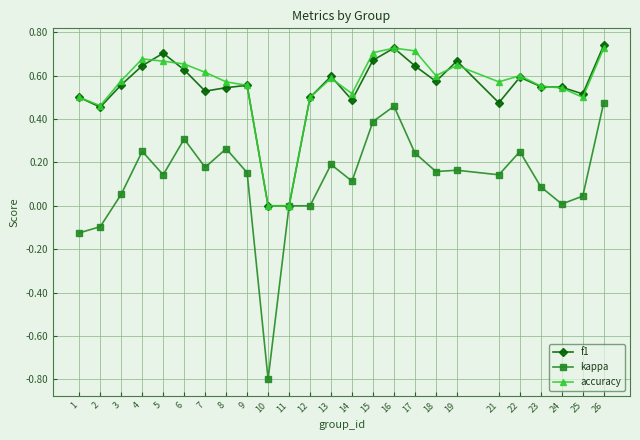

True or false: f1 has more than 2 interior local peaks.

True